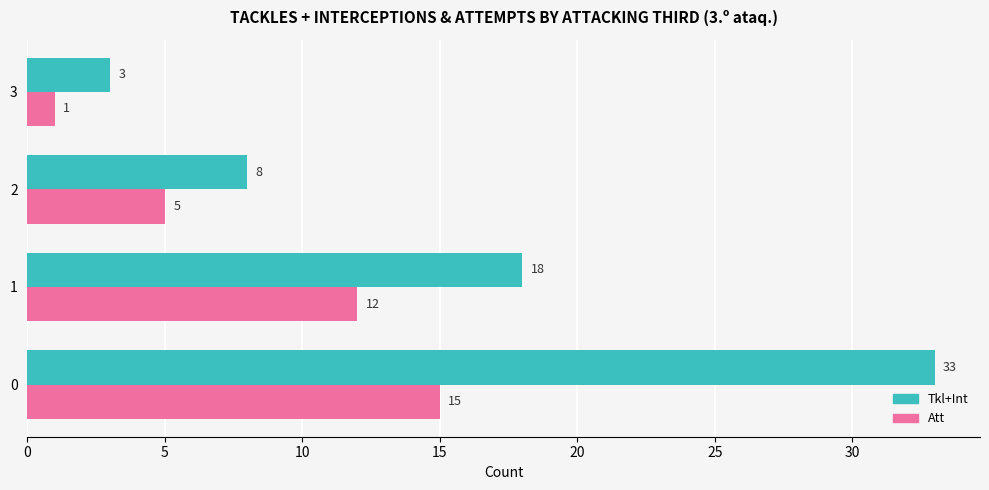

Rank the categories by Att value from highest to lowest.

0, 1, 2, 3